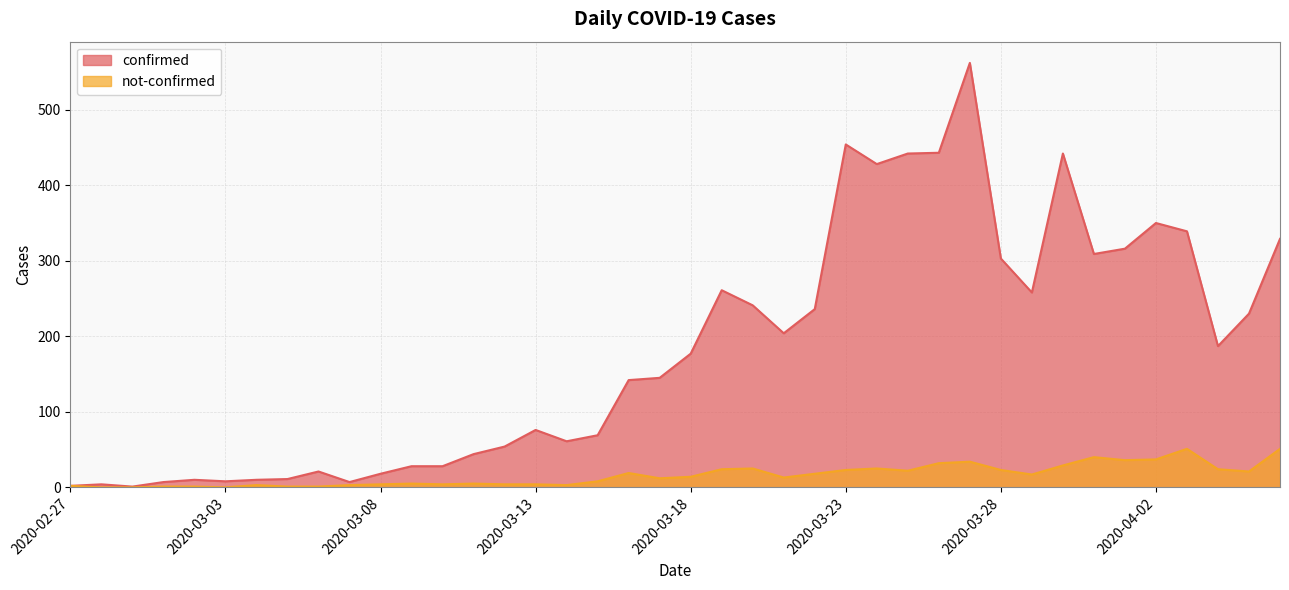

At which category does confirmed reach its first local valley?

2020-02-29